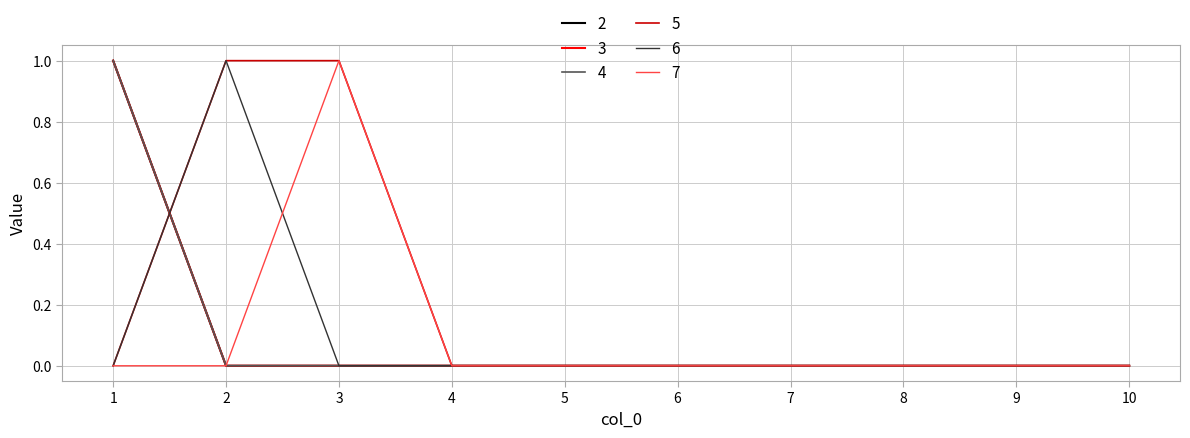

List the series in order of their peak value, highest first.

2, 3, 4, 5, 6, 7